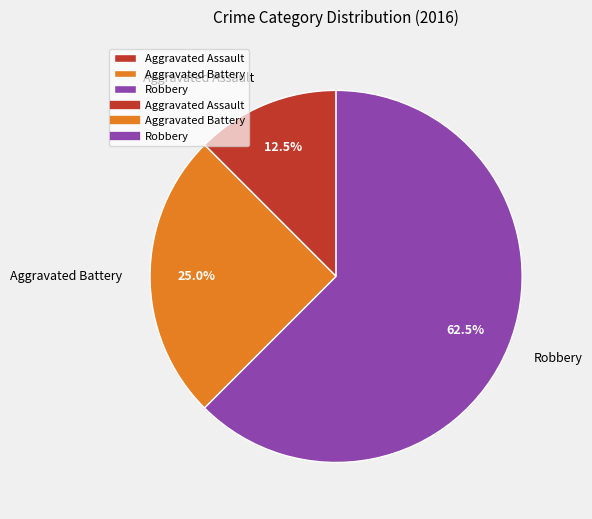

To the nearest percent, what is the difference between the largest and smallest slice percentages?

50%